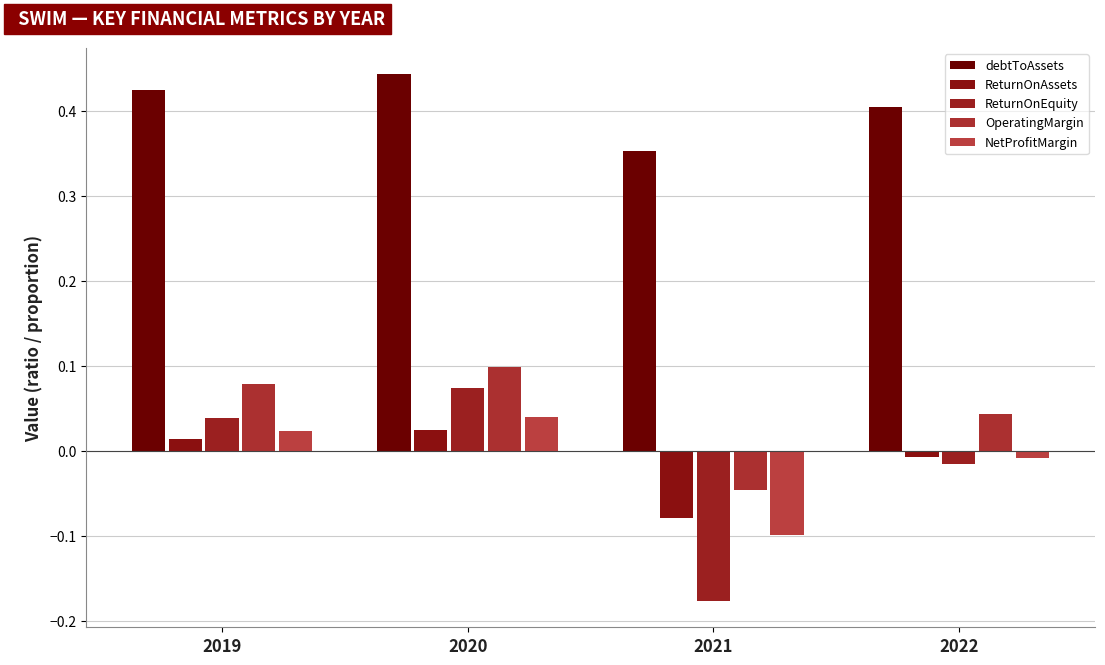

The debtToAssets series shows 0.2 at 2020. True or false?

False